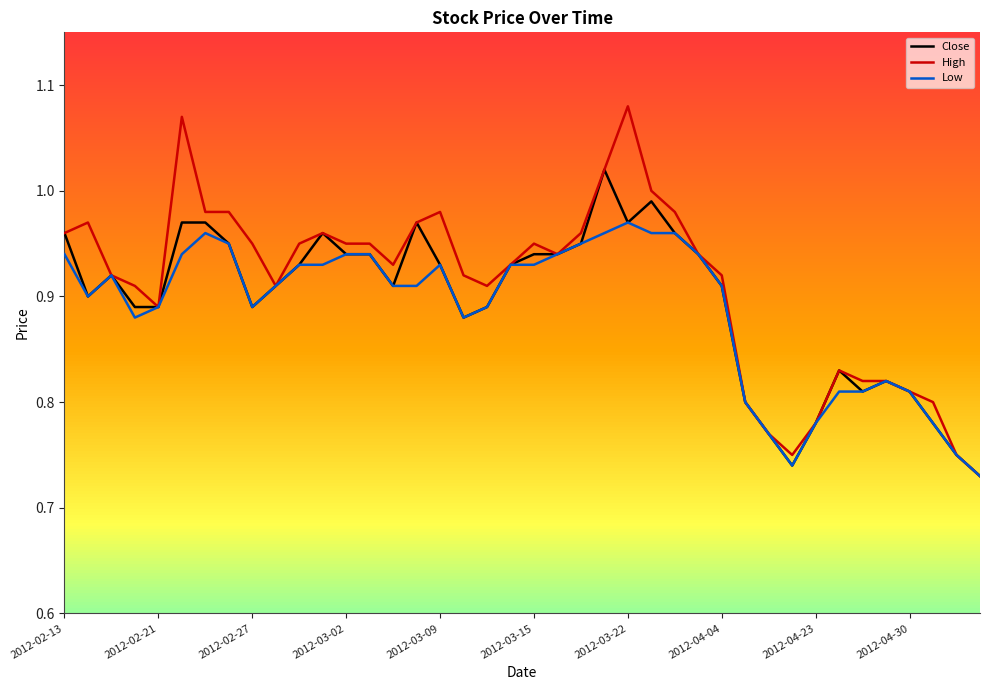

Which series has the widest spread of values?

High